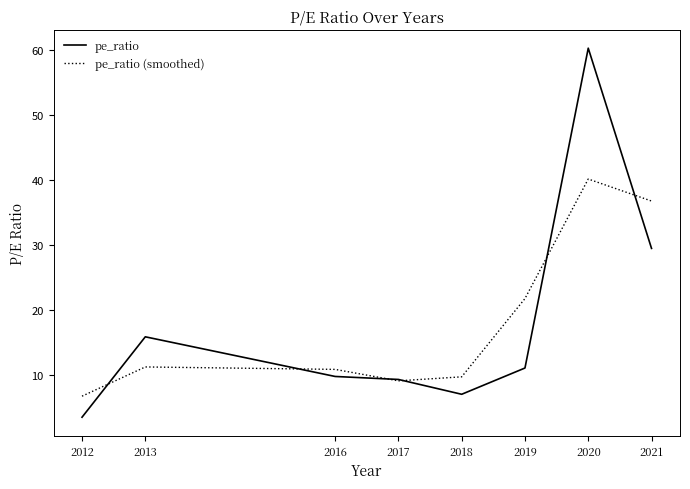

What is the difference between the highest and lowest values at 2021?

7.3